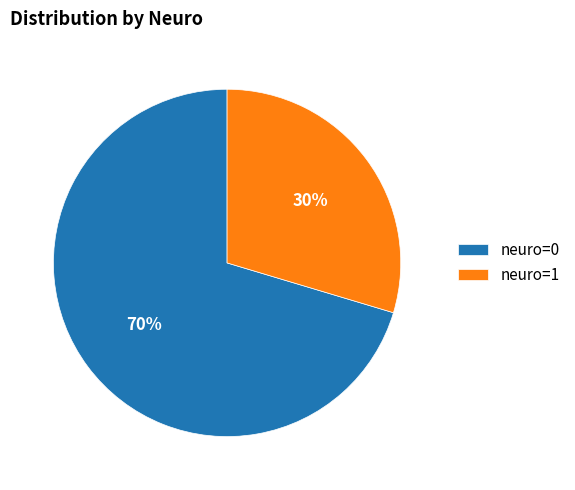

Is there a majority slice in this chart?

Yes